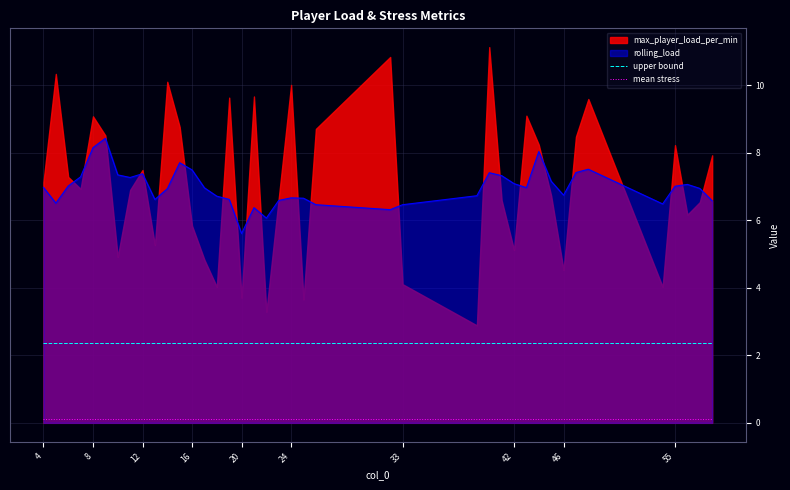

What is the sum of all upper bound values?

94.6